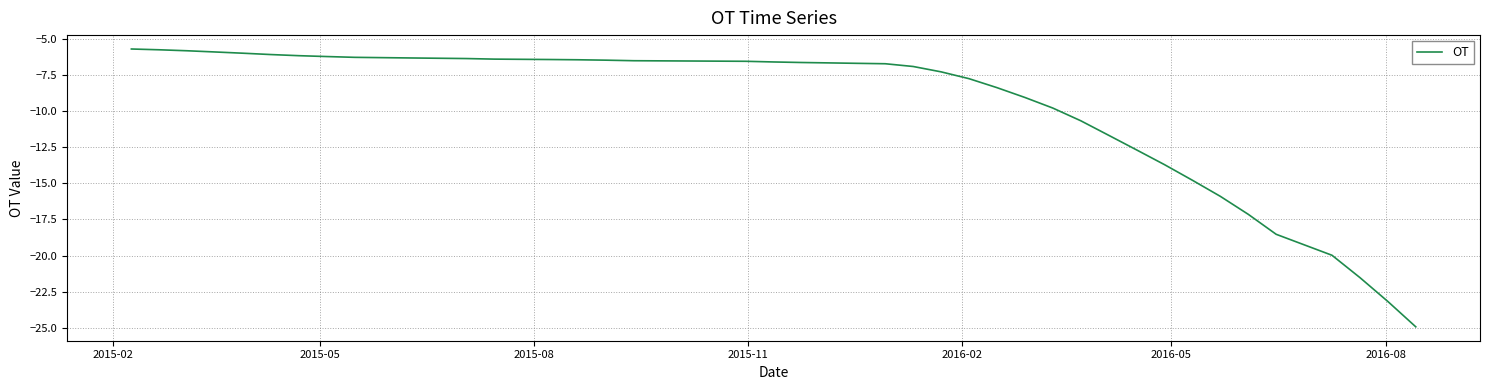

What is the minimum value shown in the chart?

-24.9